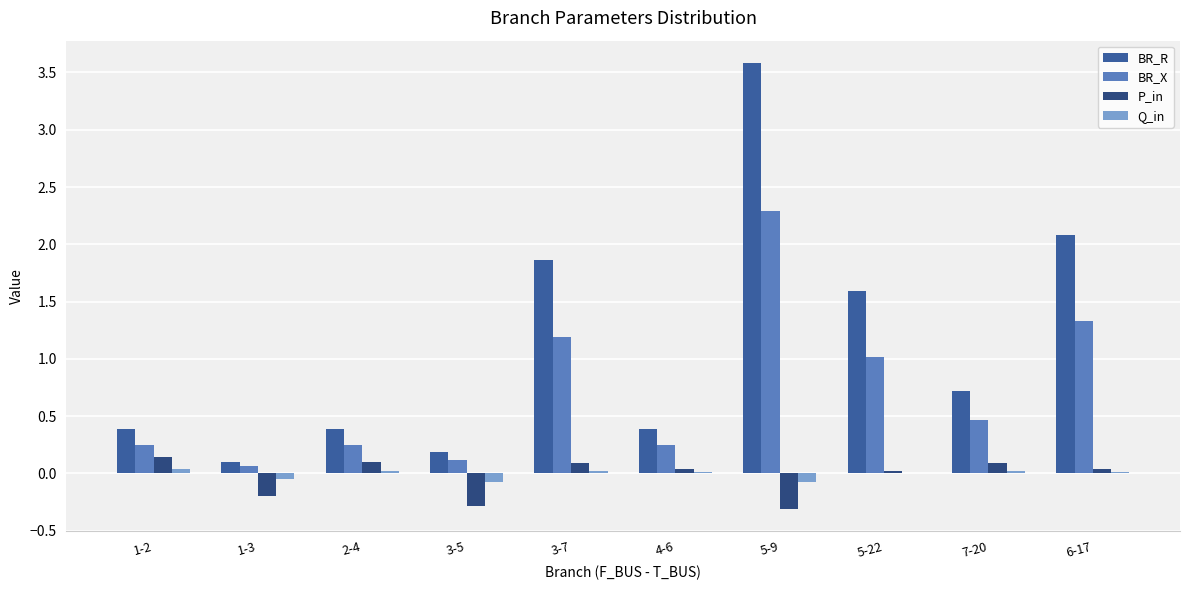

Is the value of BR_R at 3-7 greater than the value of P_in at 3-7?

Yes